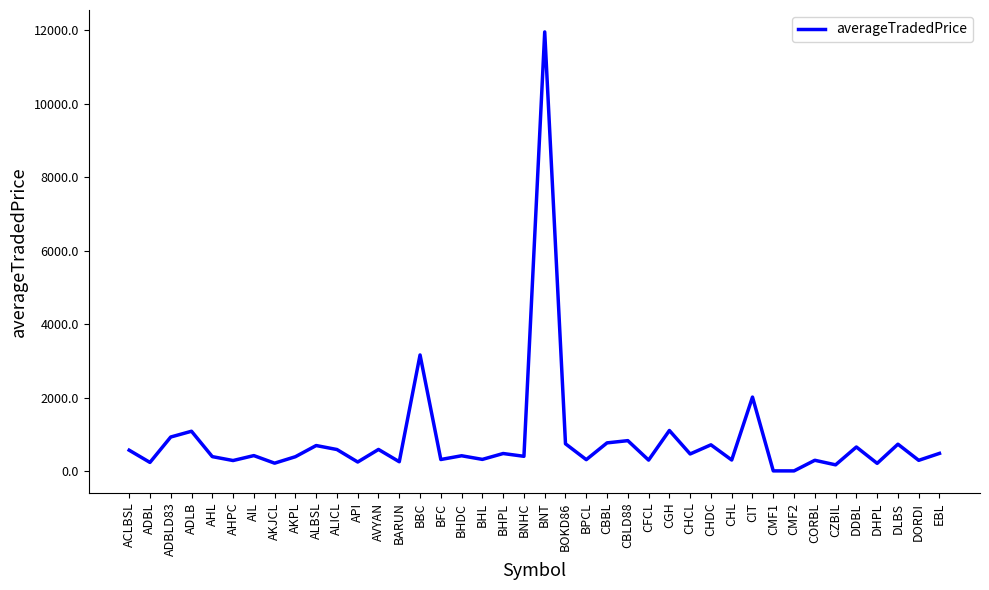

At which label is the value closest to 5983?

BBC